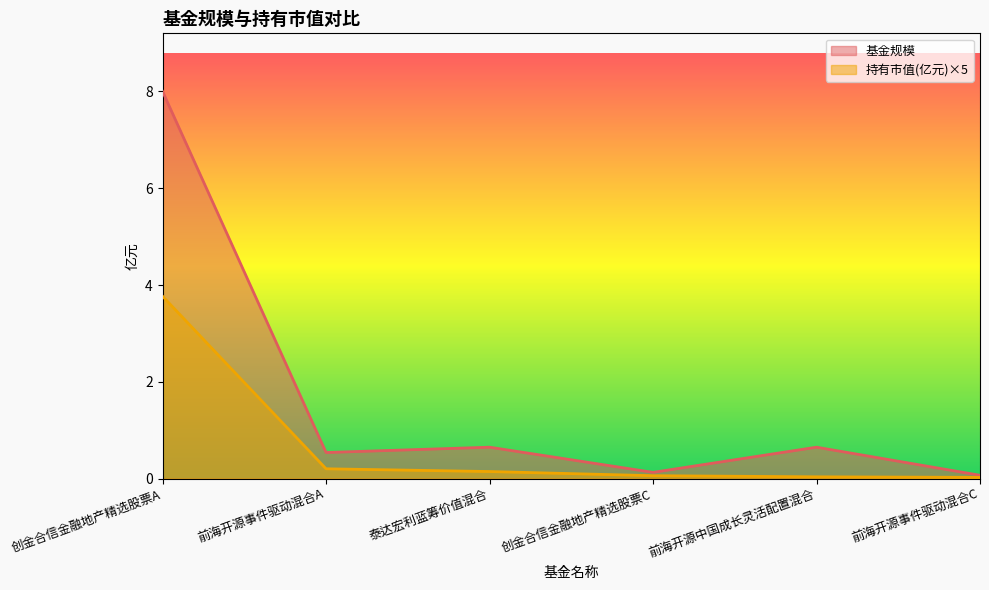

How many series are shown in this chart?

2